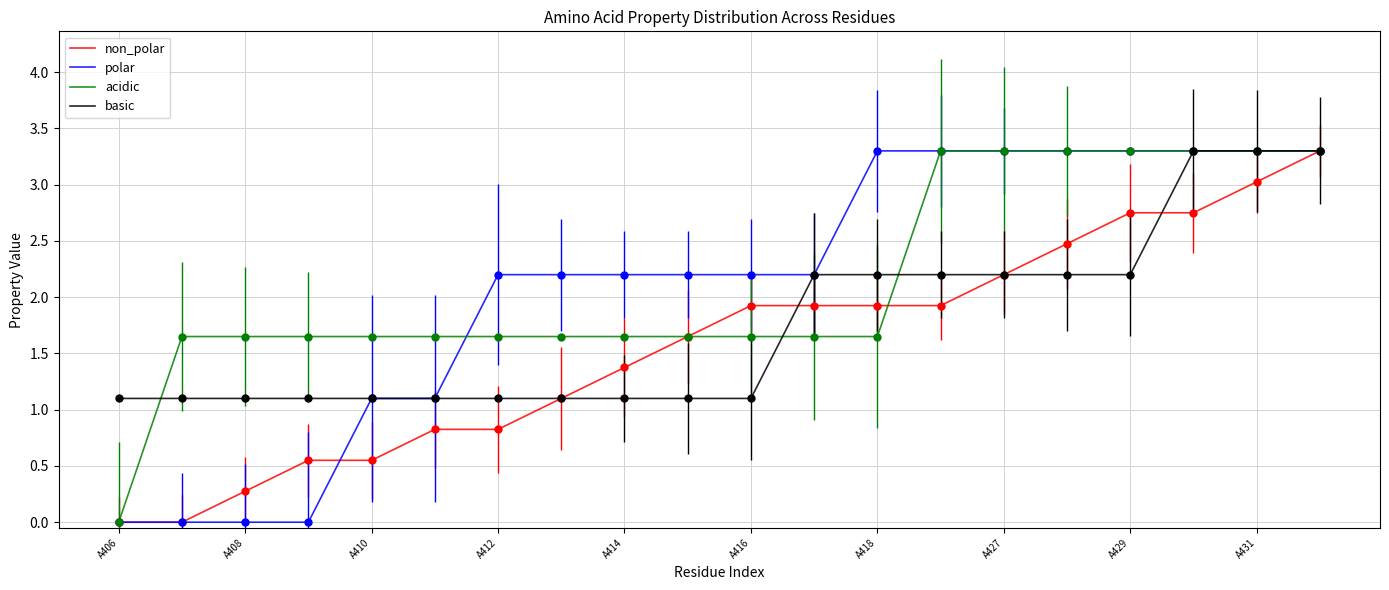

How many values in the non_polar series are below 1?

7